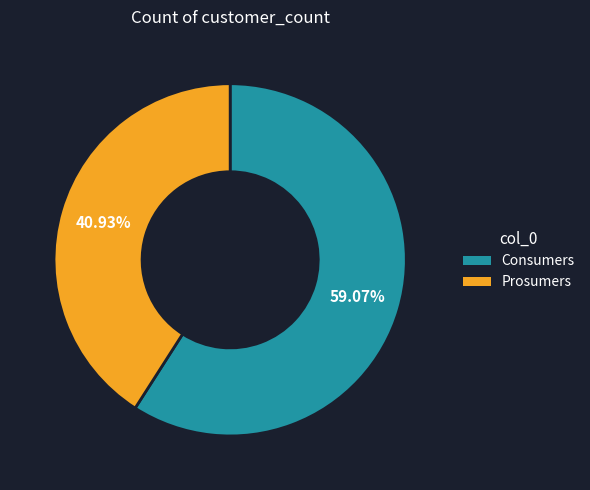

What percentage is the Prosumers slice, to the nearest percent?

41%